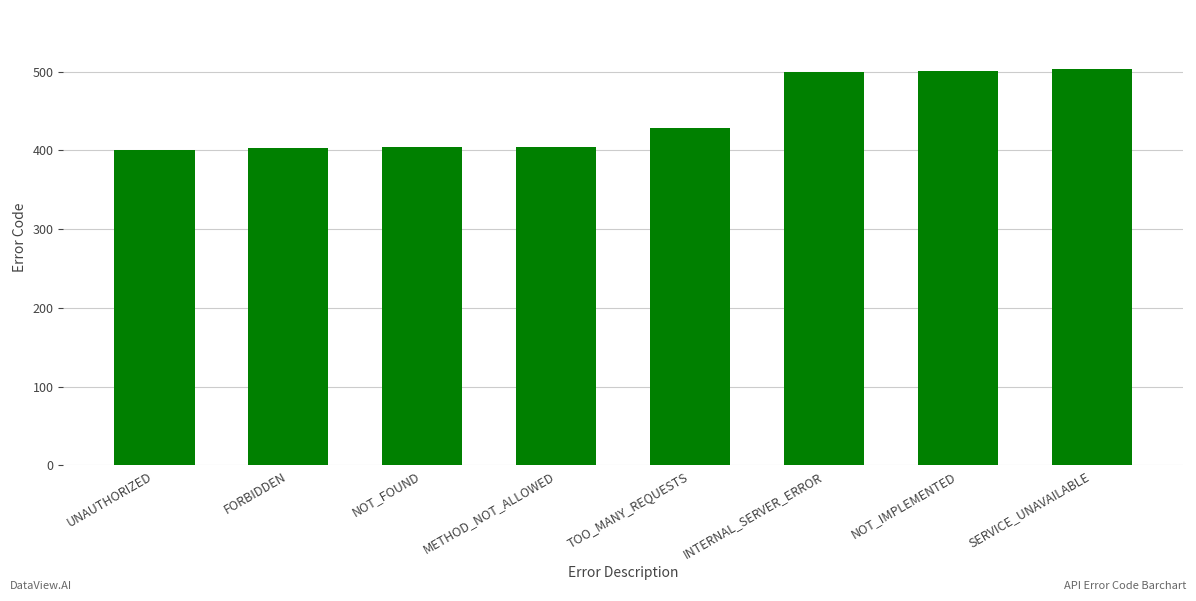

What is the change in value from FORBIDDEN to NOT_IMPLEMENTED?

+98